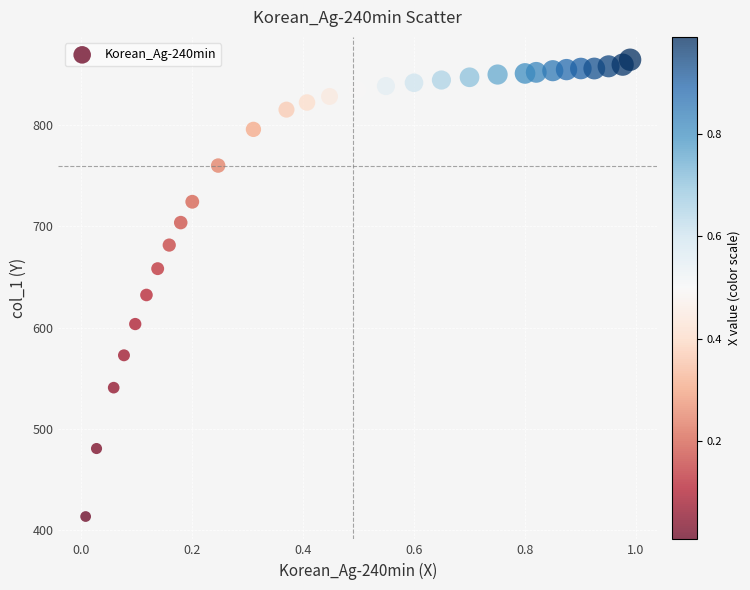

What is the range of Y values (max minus min)?

451.5